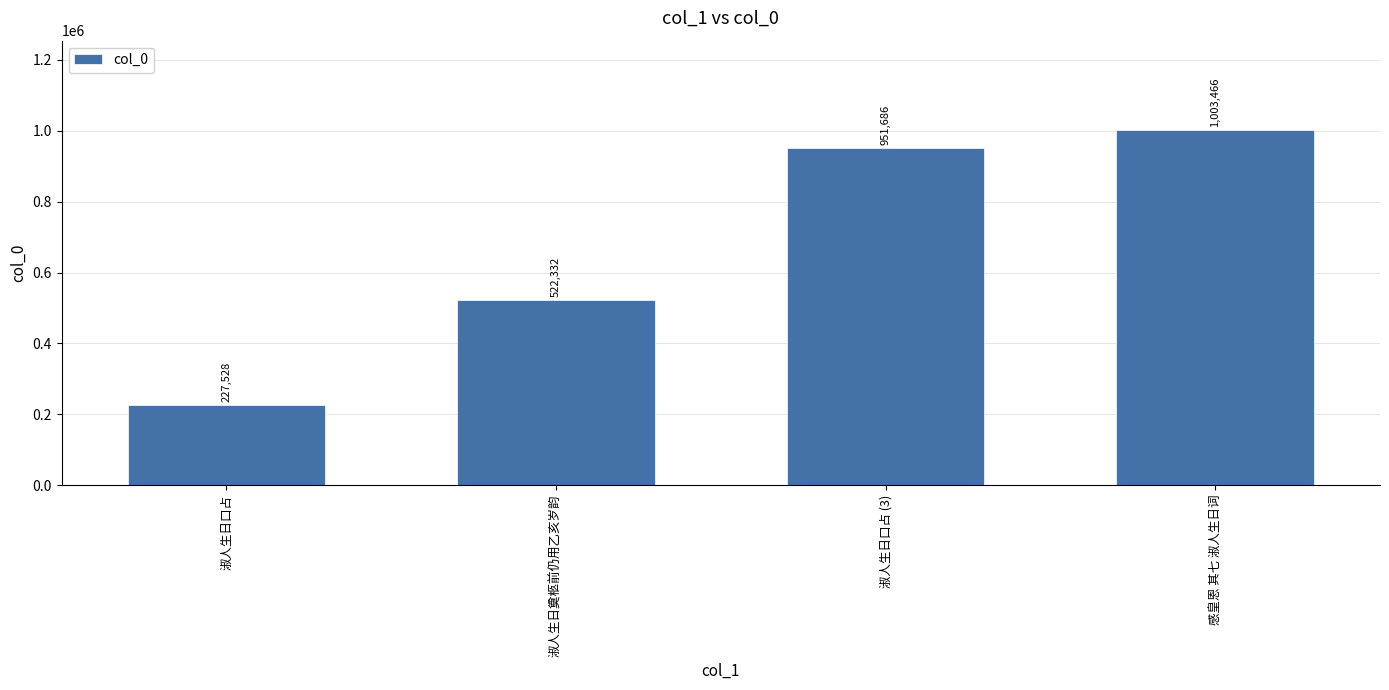

Does the chart contain any negative values?

No